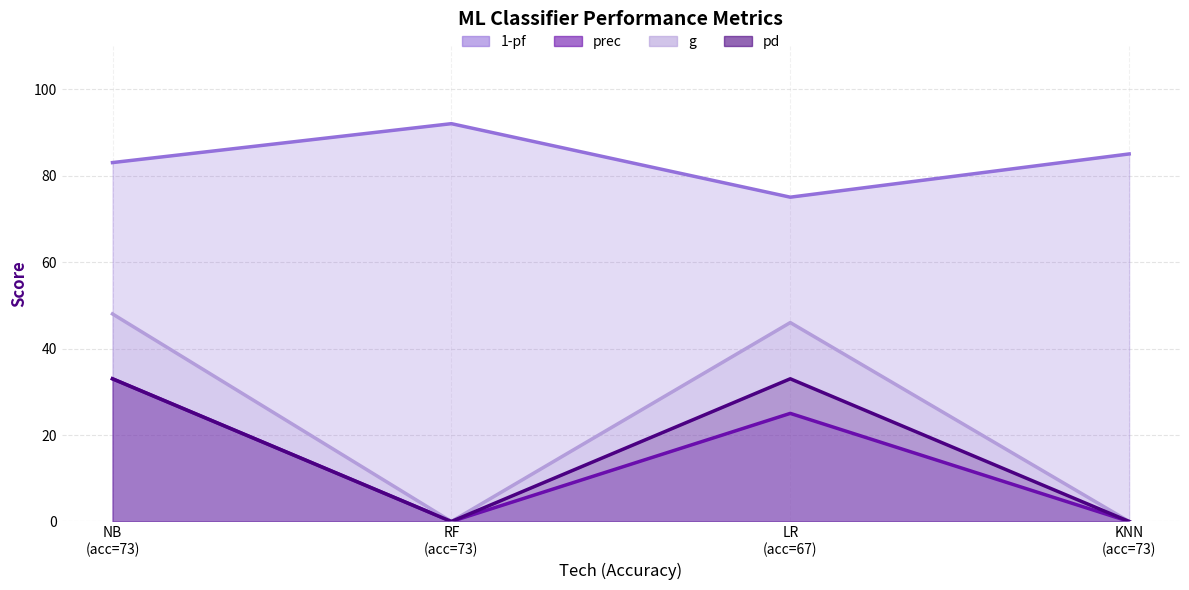

True or false: pd and prec intersect in this chart.

False